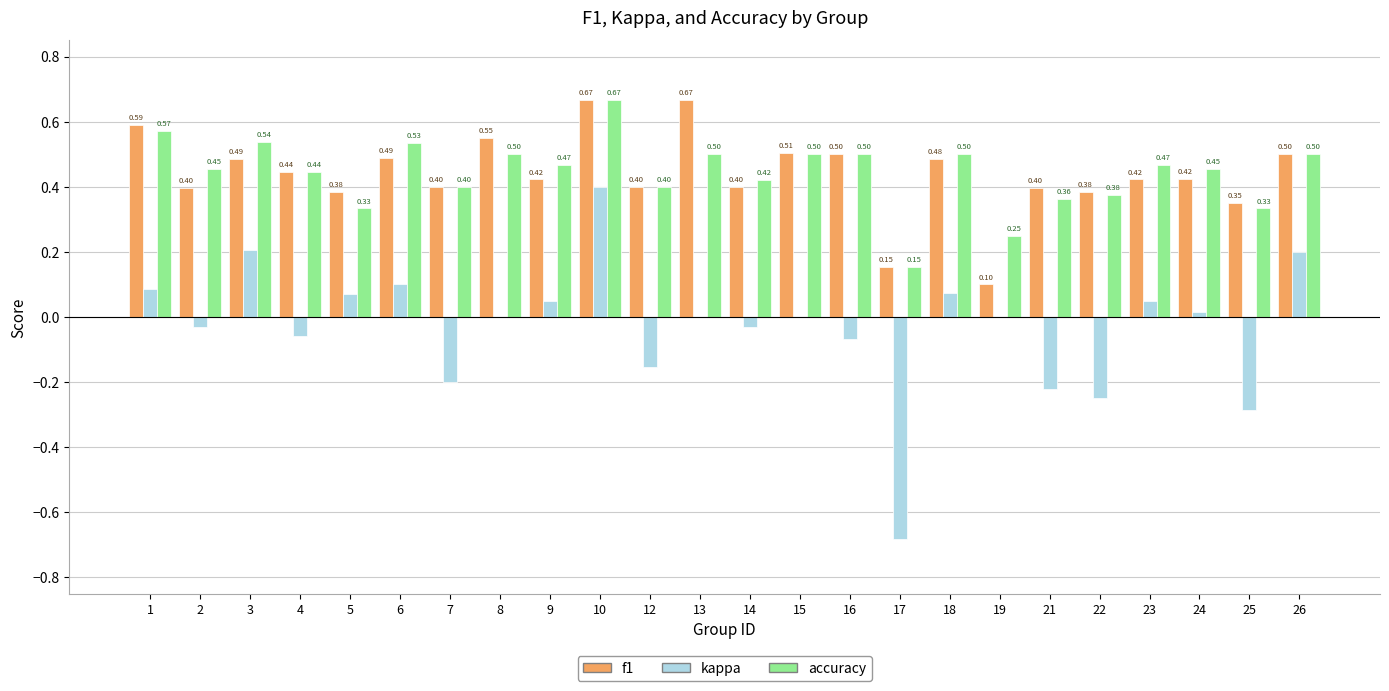

What is the sum of all f1 values?

10.5